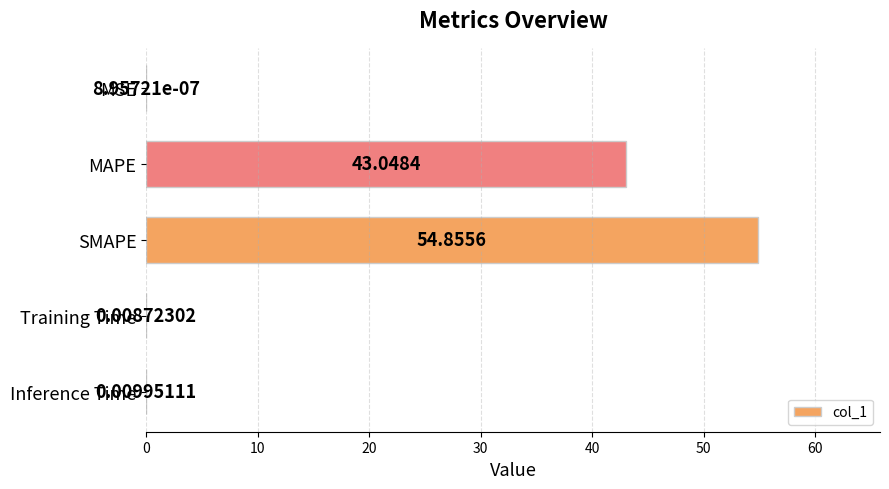

What is the sum of the values at Training Time and SMAPE?

54.9